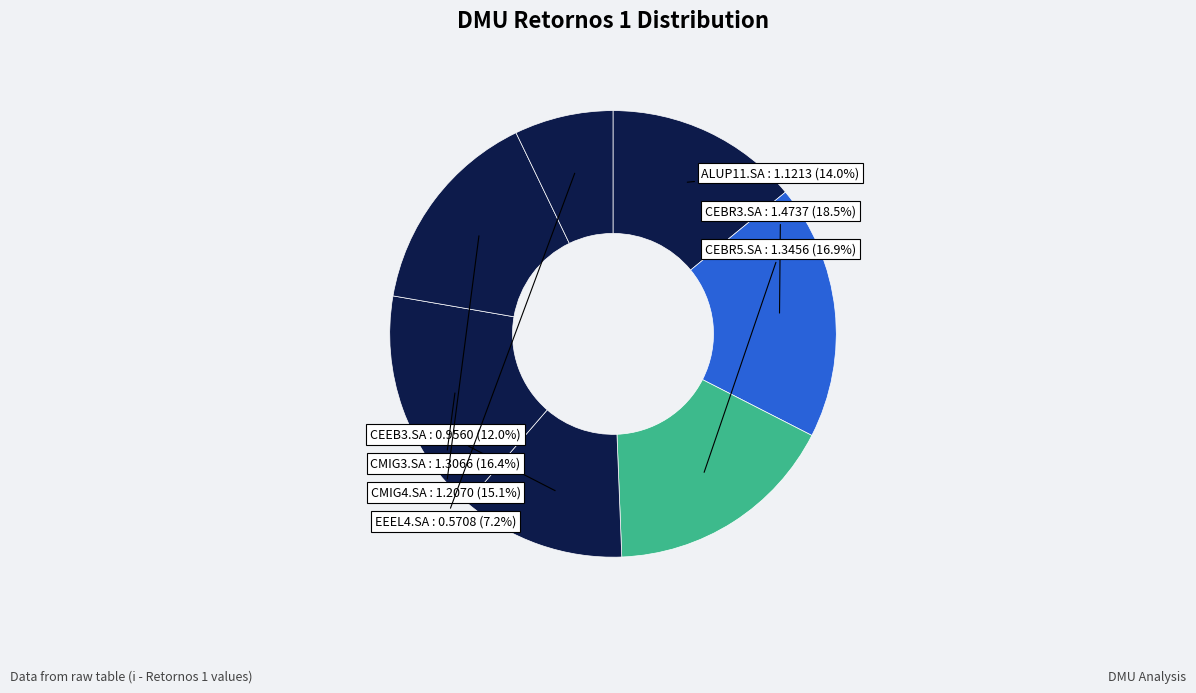

Count the number of slices in the pie.

7